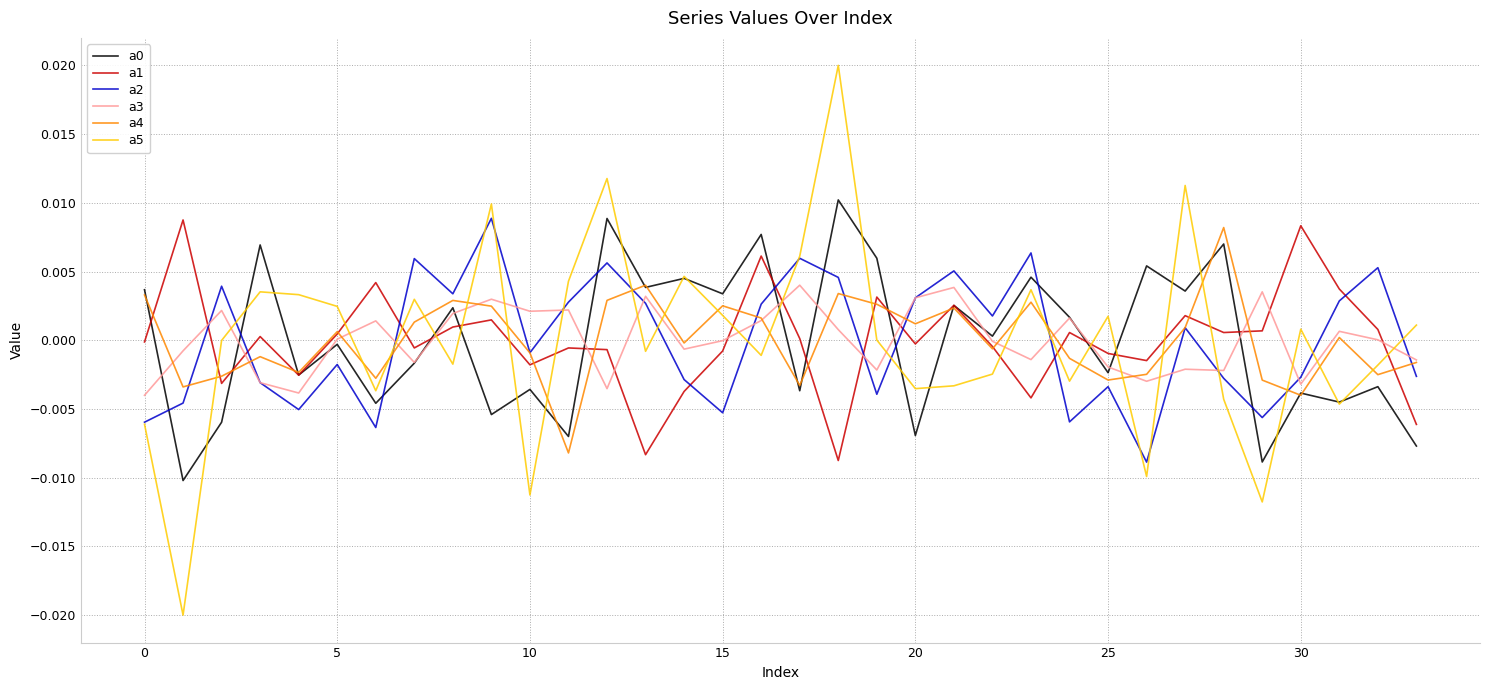

Which series has the widest spread of values?

a5